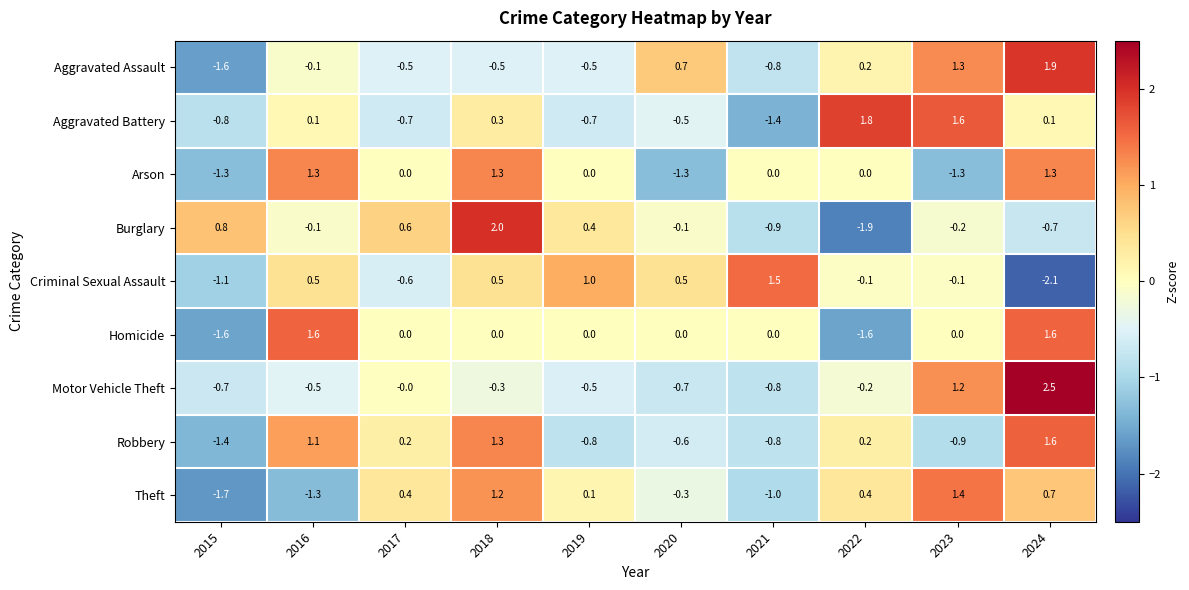

At which category does the chart reach its minimum across all series?

2024